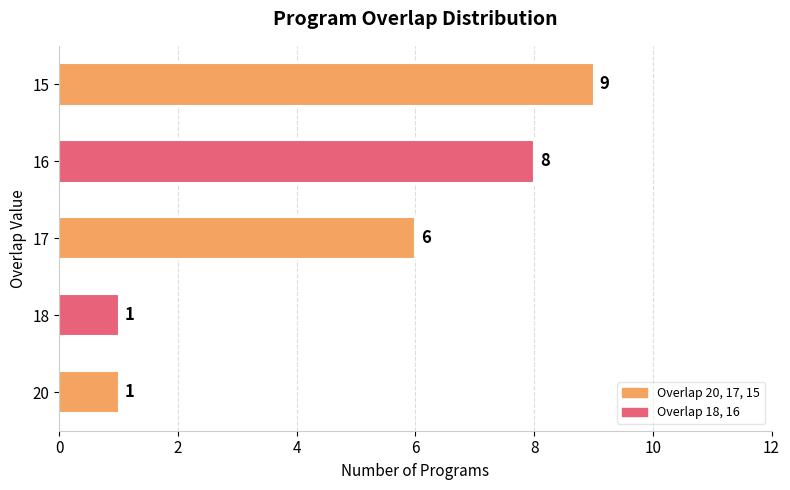

What is the change in value from 18 to 17?

+5